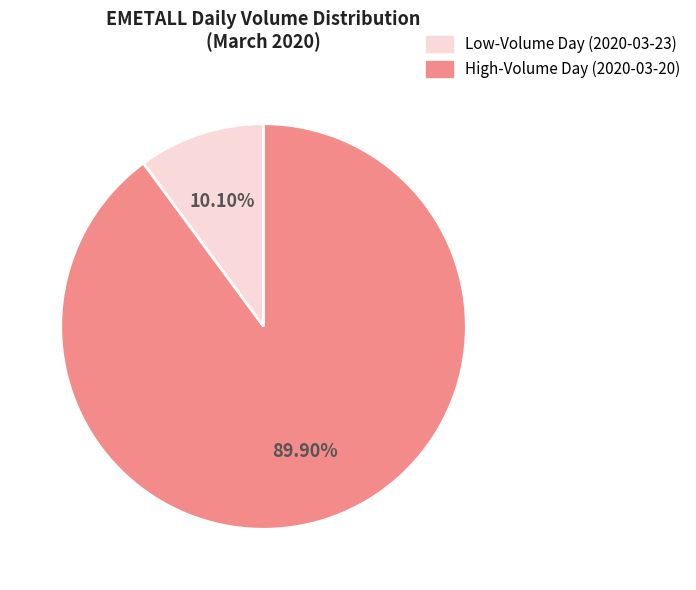

Is there a majority slice in this chart?

Yes